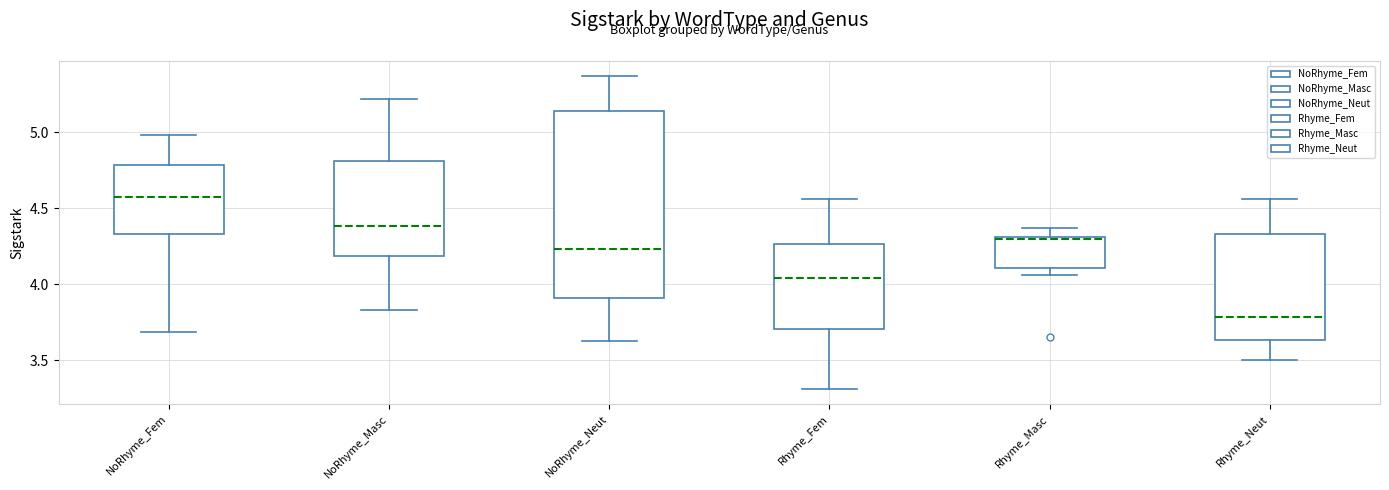

Which box has the highest median line?

NoRhyme_Fem